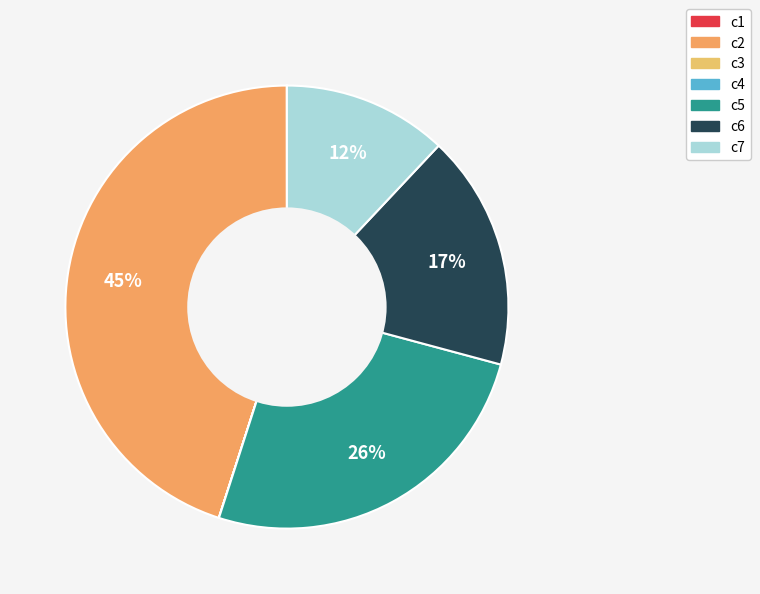

What portion of the pie excludes c3?

100.0%